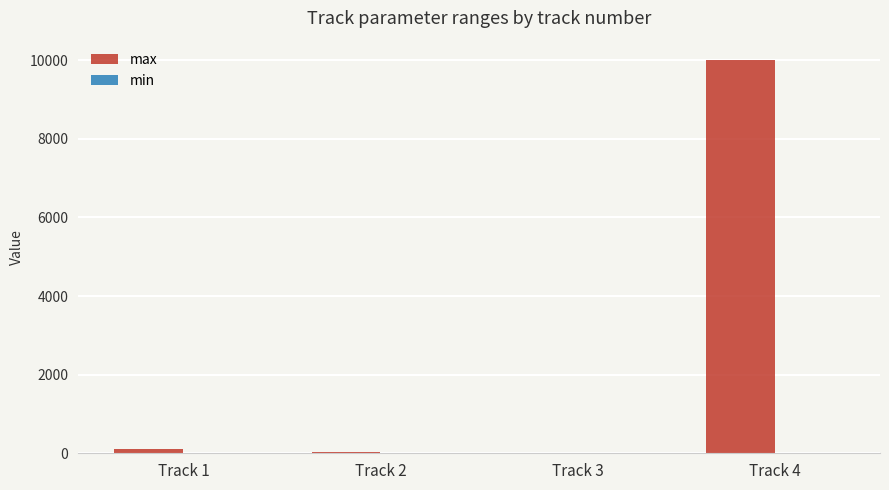

Which series has the largest total across all categories?

max